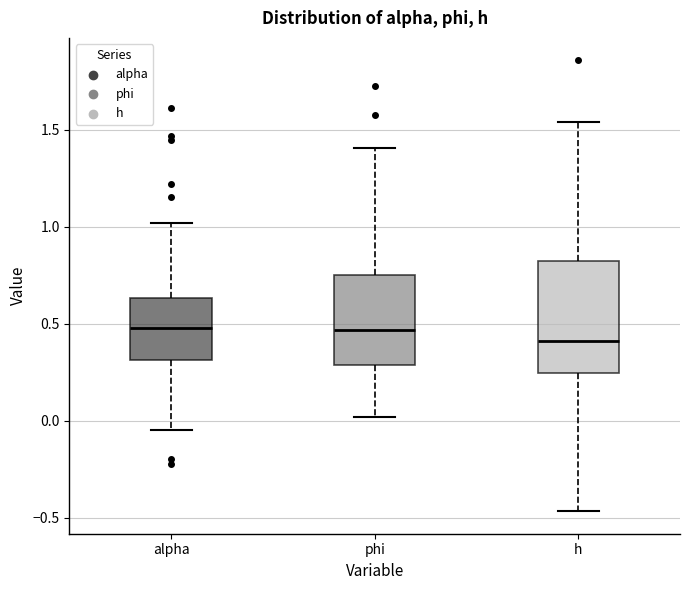

Reading left to right, read every box against the y-axis: the position of its median line, the range the box covers, and the ends of its whiskers. The values are not printed on the chart, so give them approximately, as read against the axis.

alpha: median 0.50, box 0.30 to 0.65, whiskers -0.05 to 1.00
phi: median 0.45, box 0.30 to 0.75, whiskers 0.00 to 1.40
h: median 0.40, box 0.25 to 0.80, whiskers -0.45 to 1.55